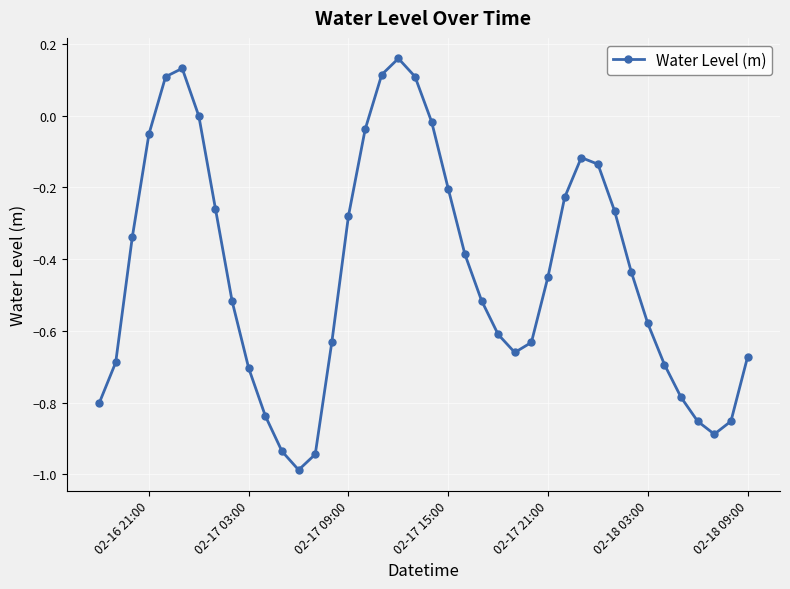

What is the sum of all values?

-17.4